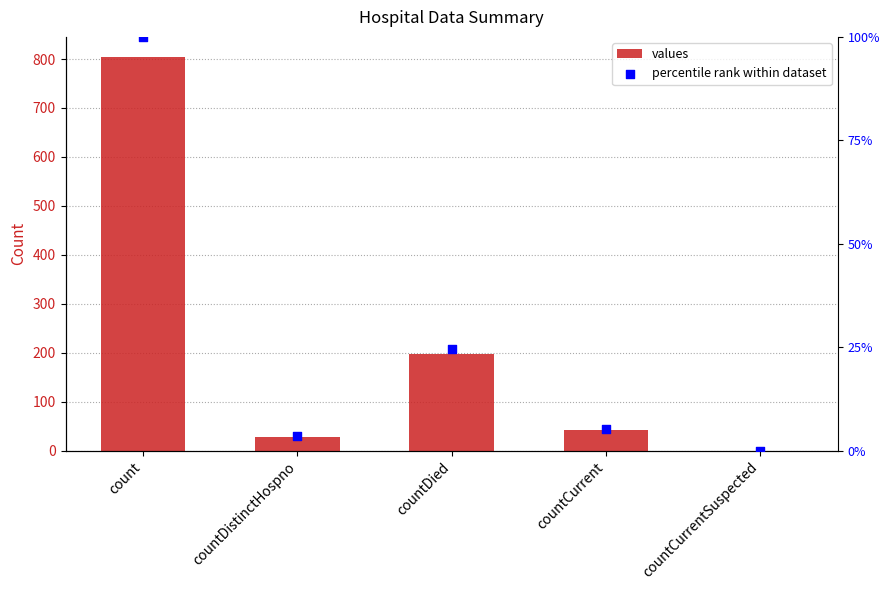

Which series has the largest Y range (max minus min)?

values